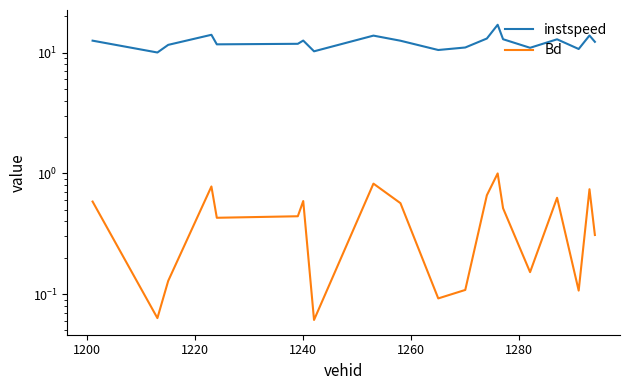

What are all the series names shown in the legend?

instspeed, Bd